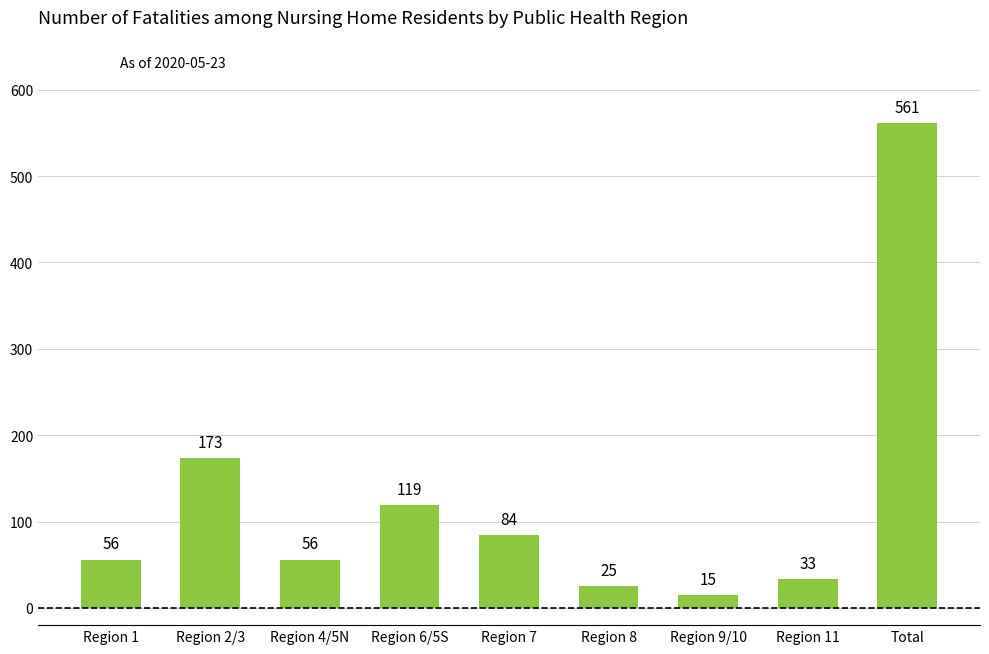

How many distinct data groups are displayed?

1